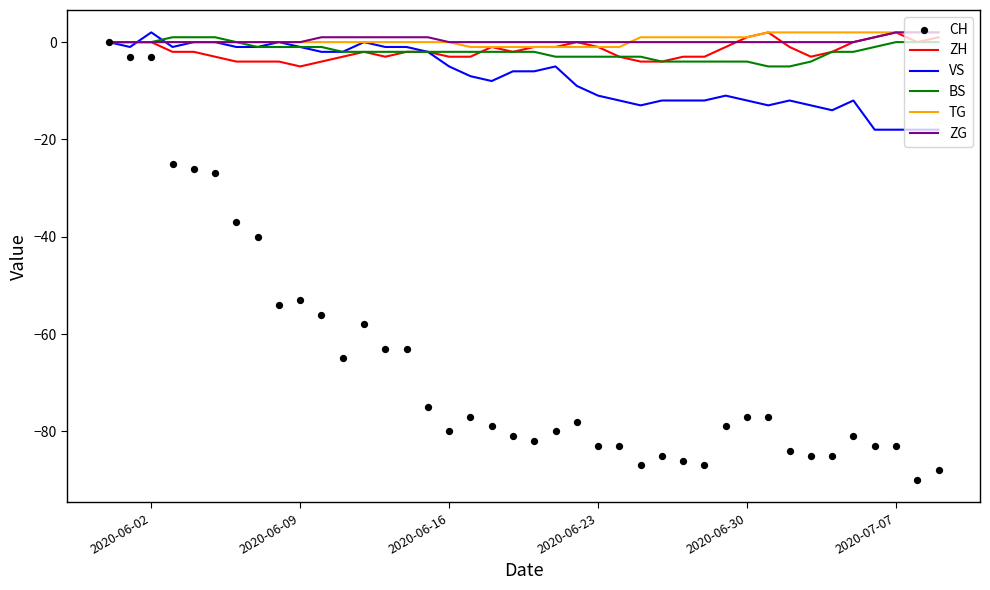

True or false: ZG has a value of 0 at 2020-06-09.

True